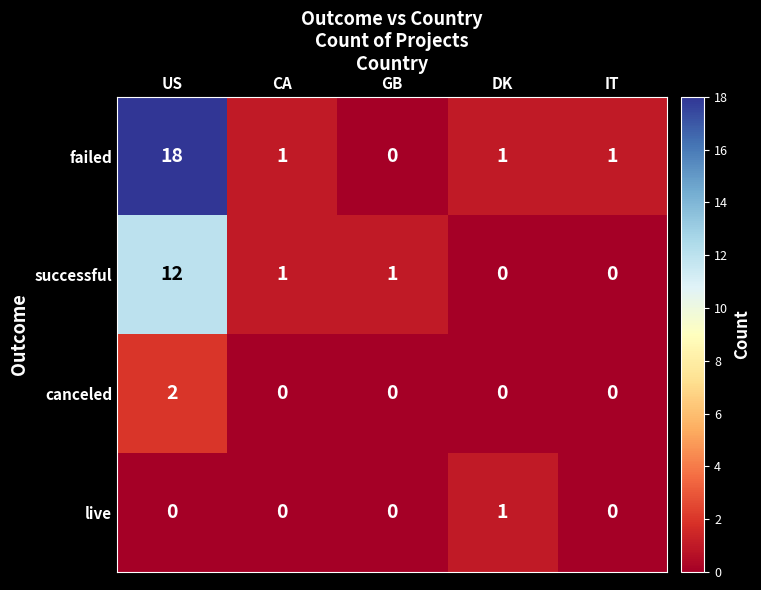

The value of successful at IT is 0. True or false?

True